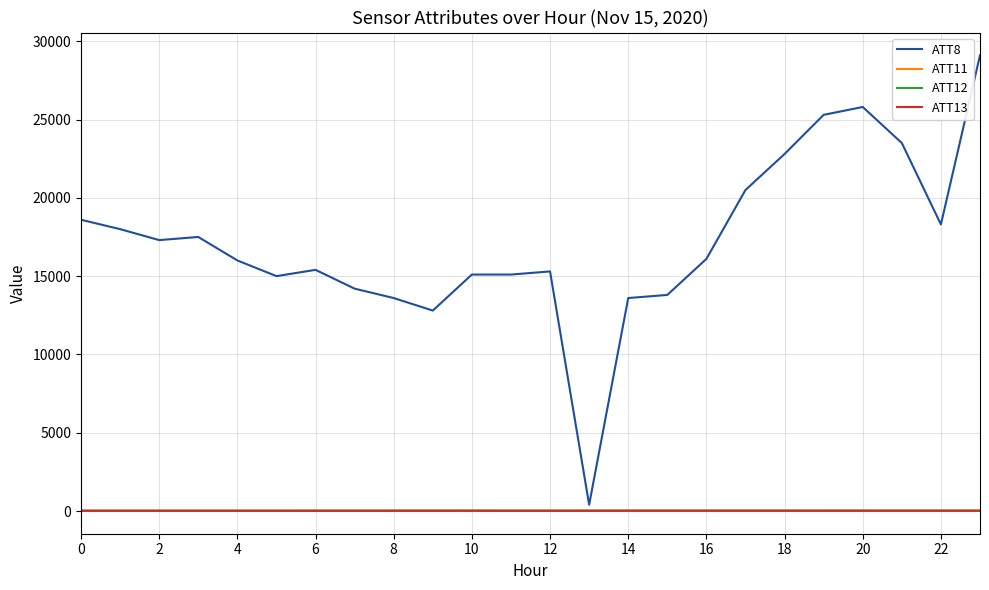

Which series has the widest spread of values?

ATT8